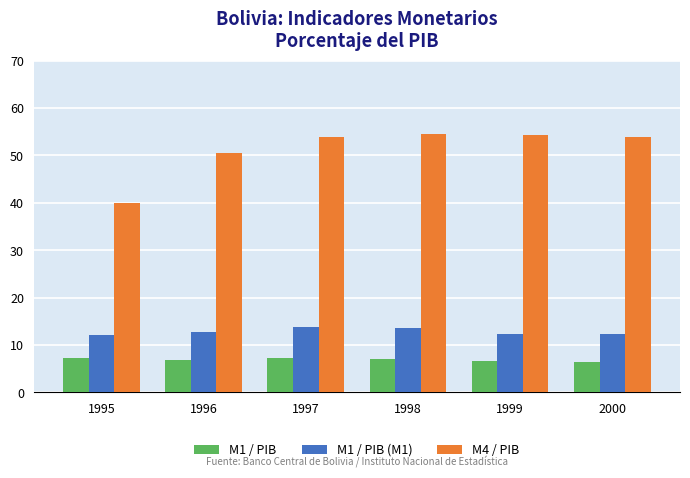

What is the total value across all series at 1998?

75.1